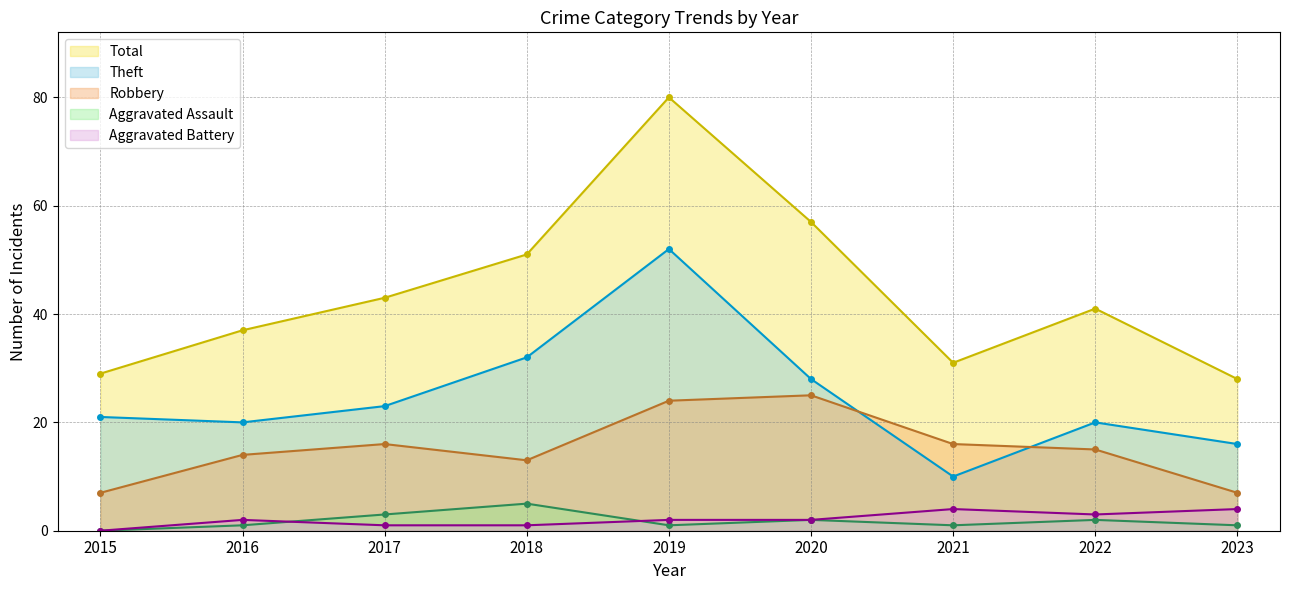

What is the total value across all series at 2018?

102